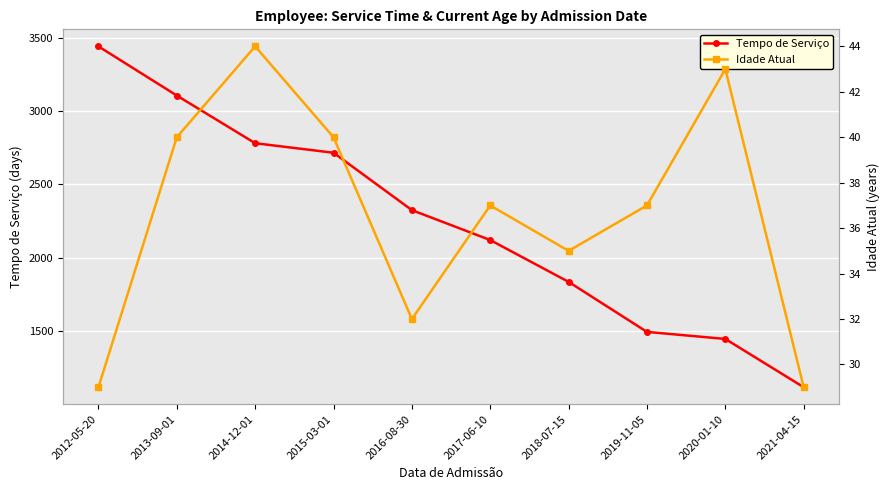

How many categories are shown in the chart?

10